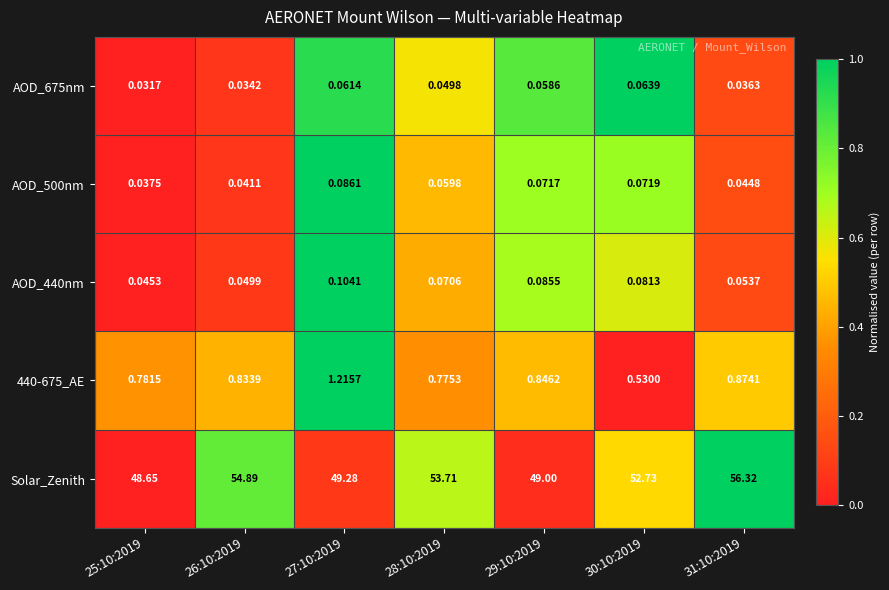

Is the value of AOD_675nm at 27:10:2019 greater than the value of AOD_440nm at 31:10:2019?

Yes